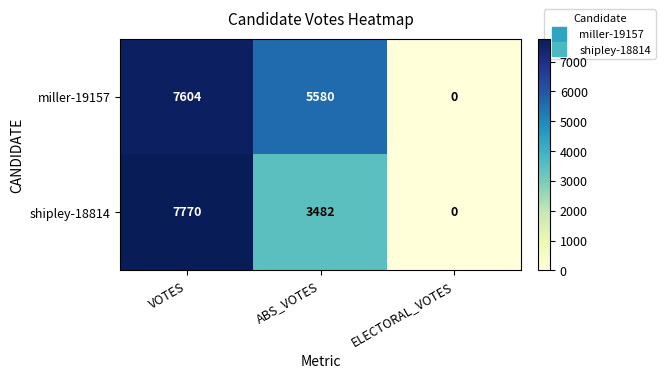

Reading left to right, list all the values displayed in this chart.

miller-19157: VOTES=7604	ABS_VOTES=5580	ELECTORAL_VOTES=0
shipley-18814: VOTES=7770	ABS_VOTES=3482	ELECTORAL_VOTES=0